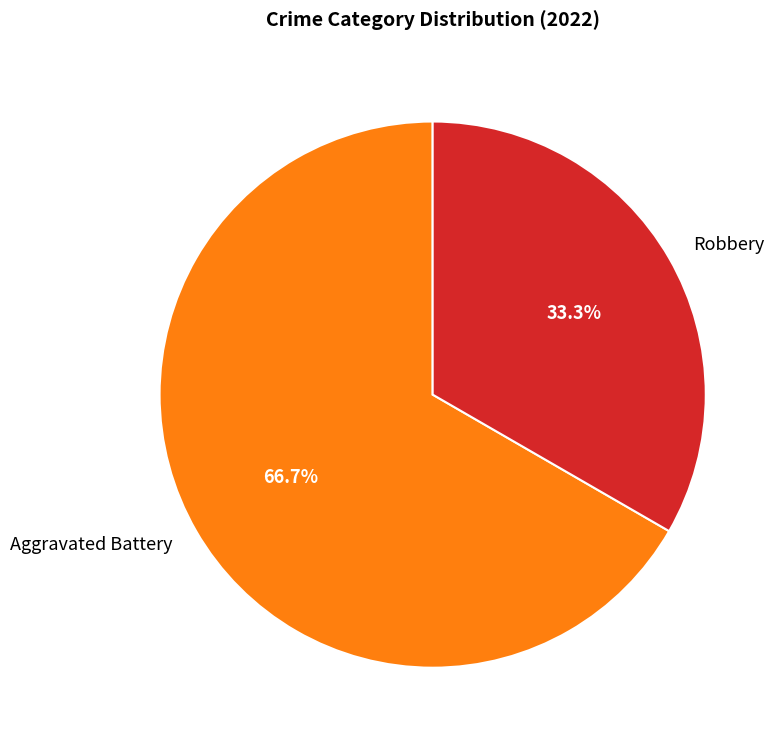

What is the largest slice in the pie chart?

Aggravated Battery